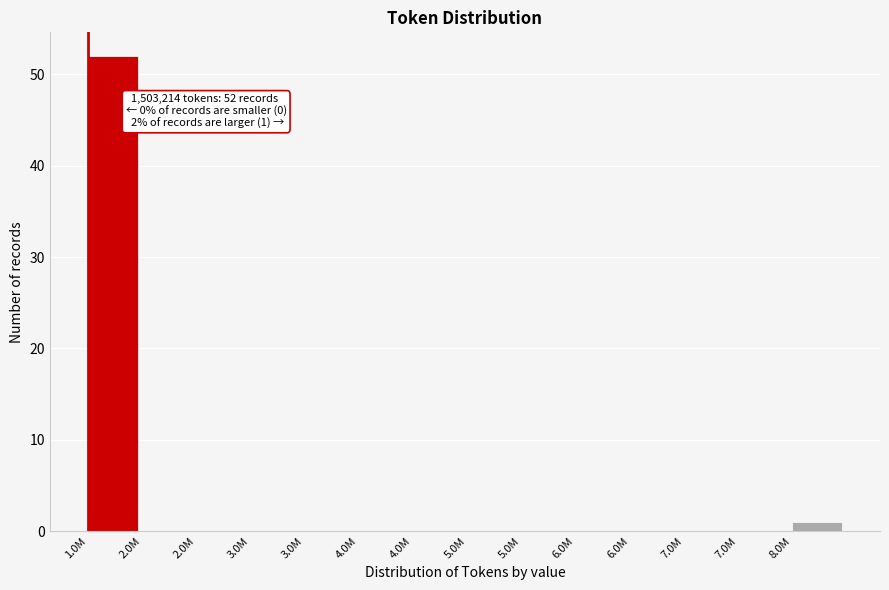

Are the bars horizontal?

No